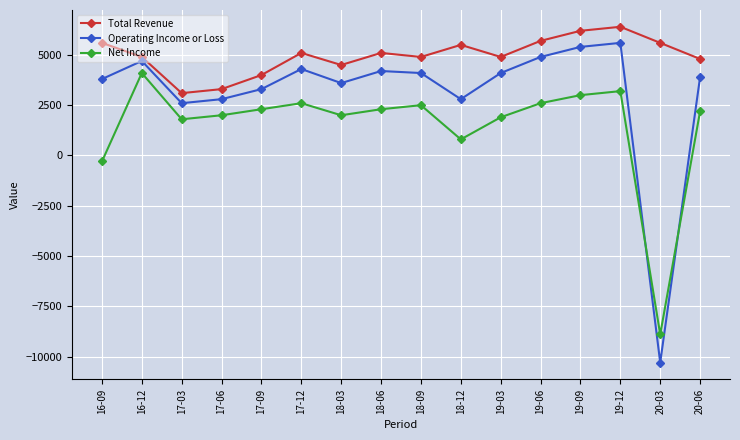

What is the value of the Operating Income or Loss point at the 9th from the left?

4100